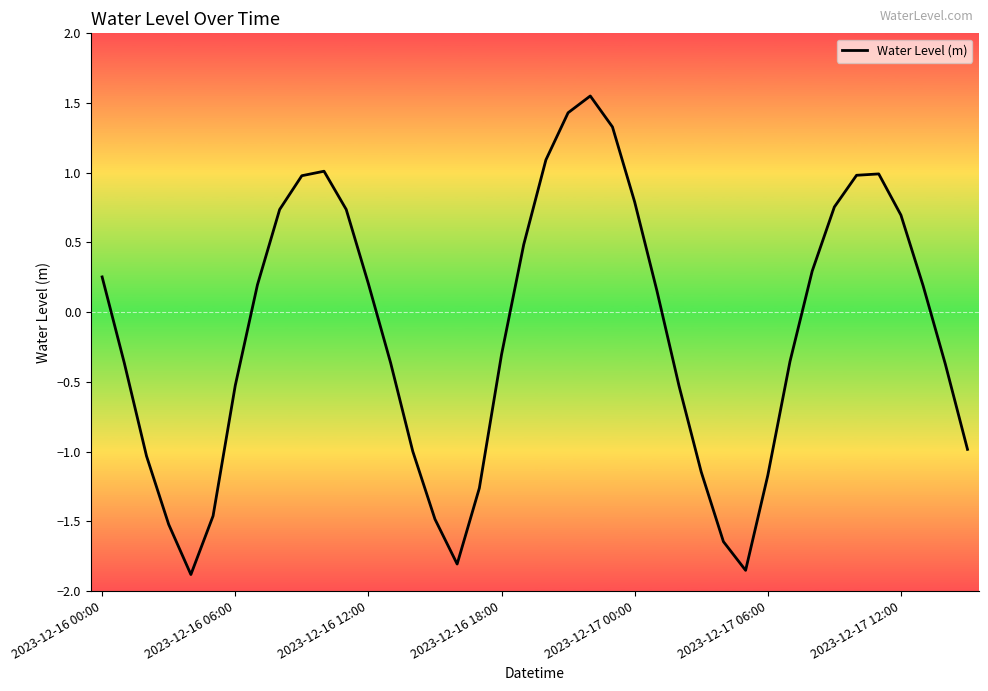

How many values are below zero?

20